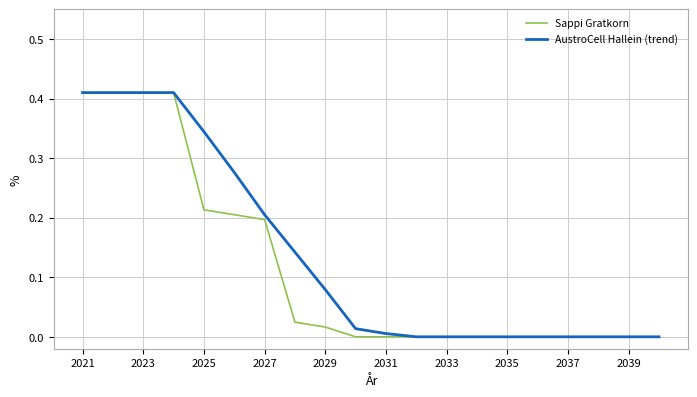

True or false: AustroCell Hallein (trend) has a value of 0.5 at 2025.

False